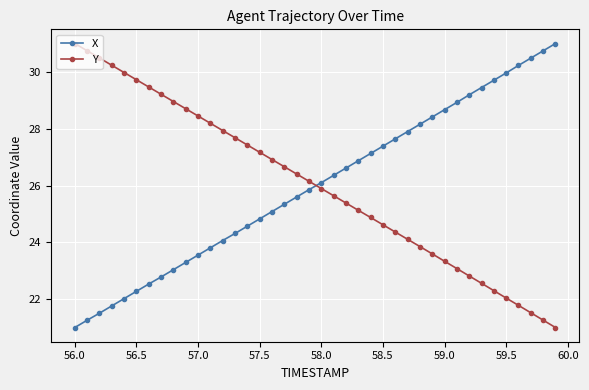

Which series ends up on top after the final intersection of Y and X?

X